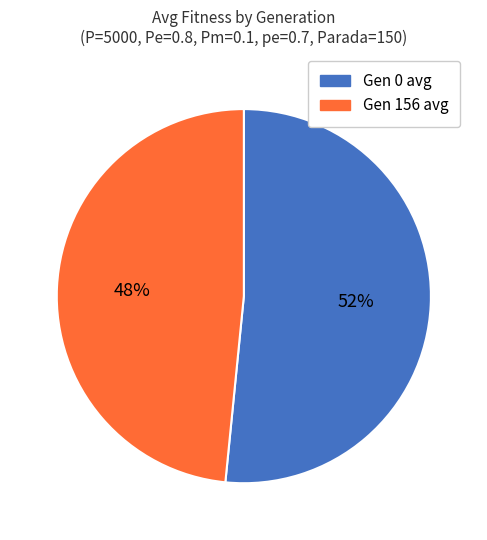

Is there any slice that represents more than half of the pie?

Yes